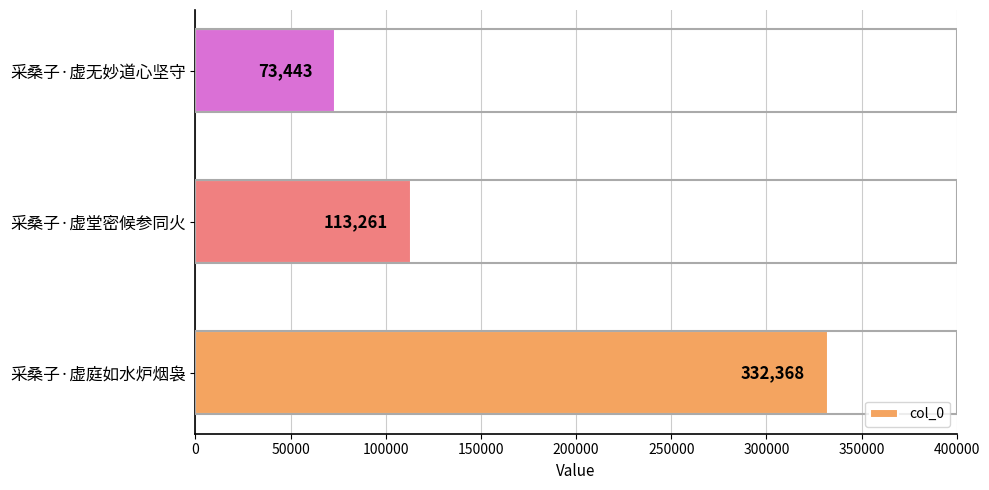

Reading bottom to top, extract all data points from this chart.

采桑子·虚庭如水炉烟袅=332368	采桑子·虚堂密候参同火=113261	采桑子·虚无妙道心坚守=73443